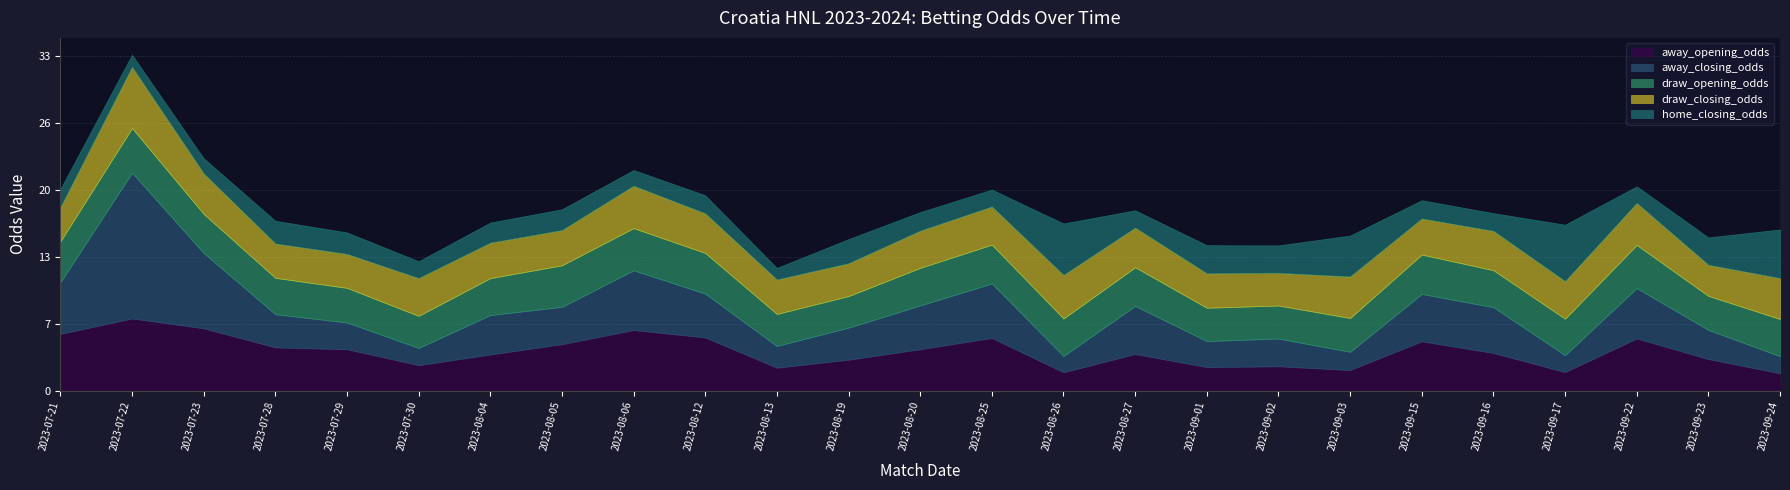

Is it true that draw_opening_odds equals 4.0 at 2023-08-12?

True